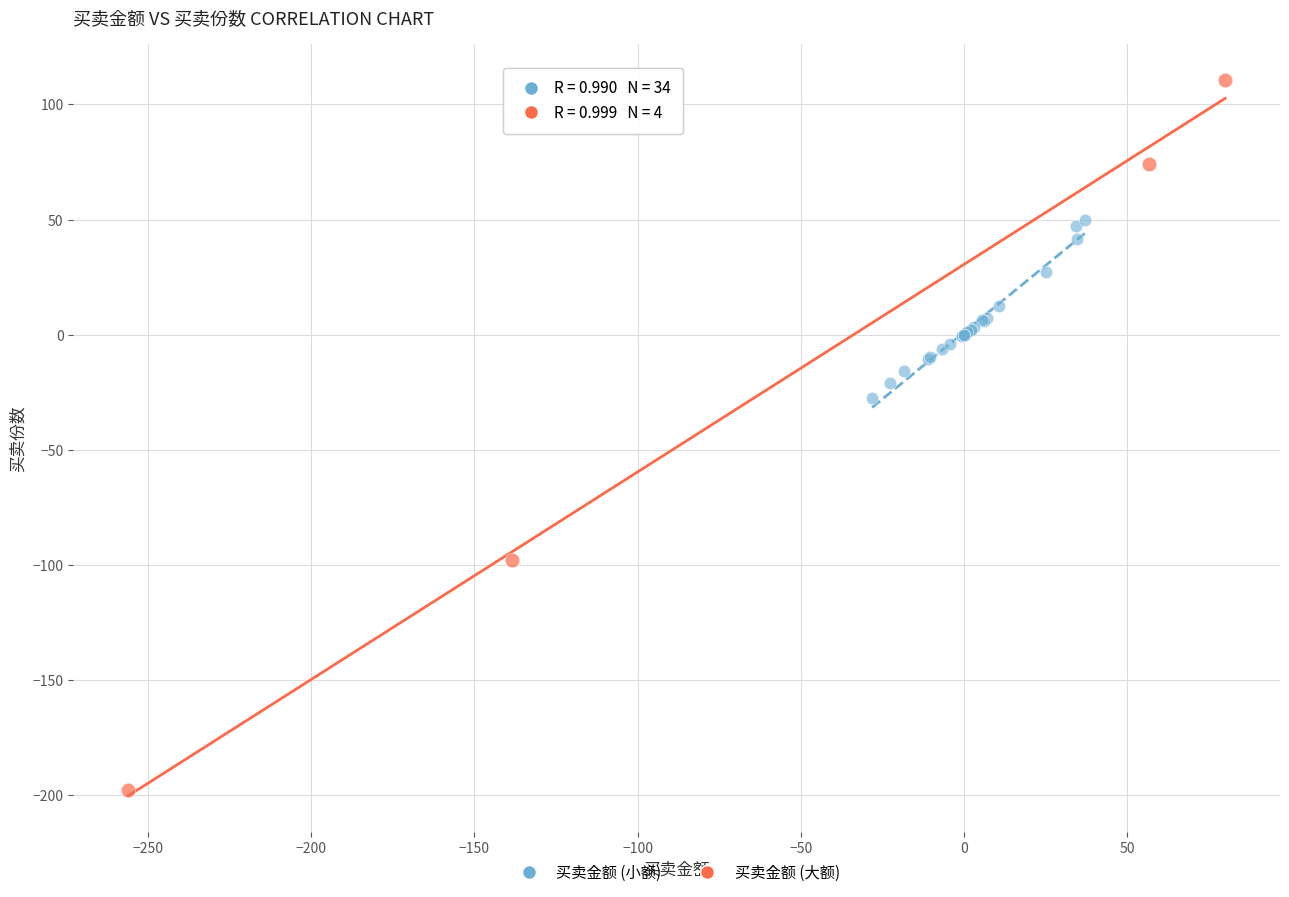

Which series has the widest spread of Y values?

买卖金额 (大额)